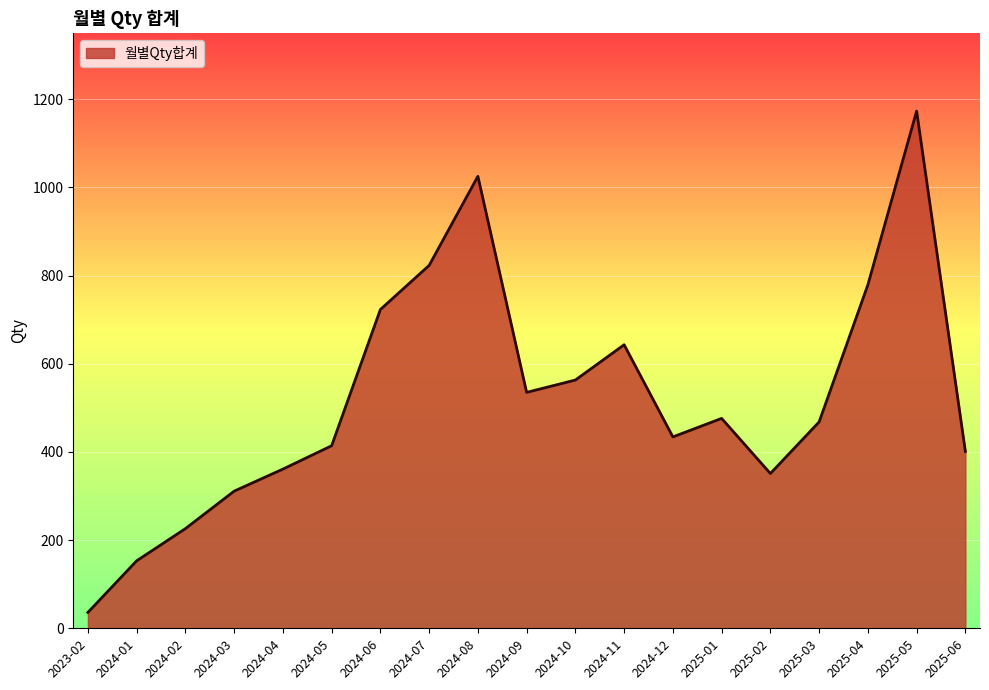

Is it true that the value at 2025-01 is 231?

False